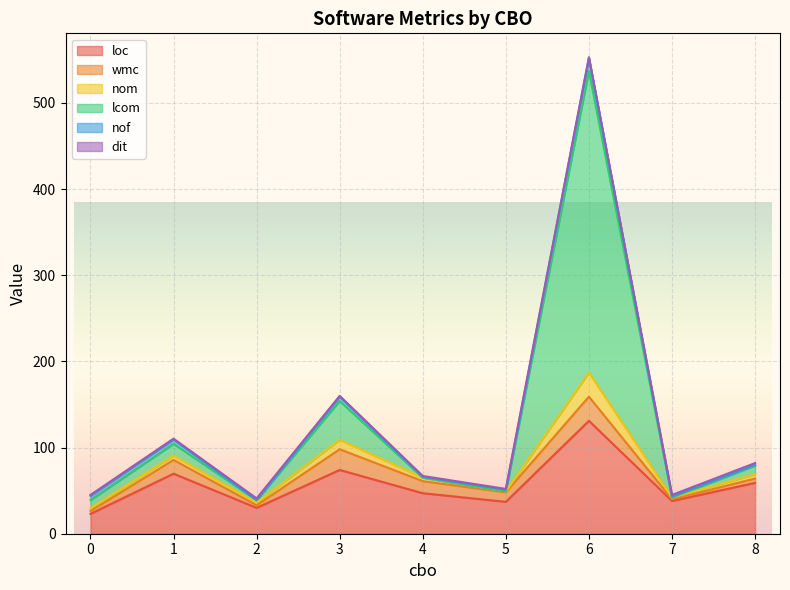

Is the value of loc at 1 greater than the value of nom at 7?

Yes